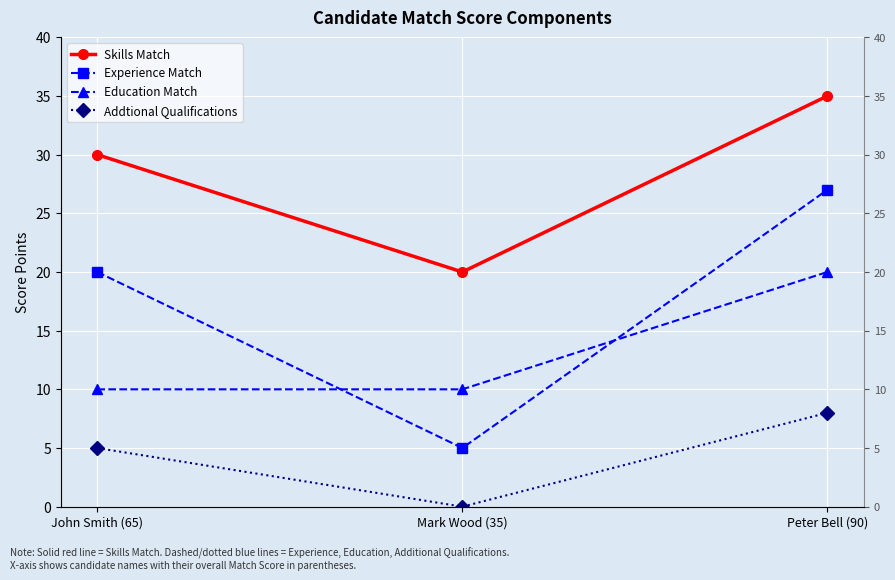

Which category has the lowest value across all series?

Mark Wood (35)